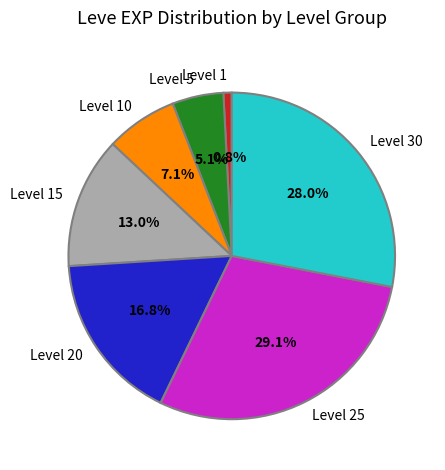

Do Level 20 and Level 15 together represent more than half of the pie?

No